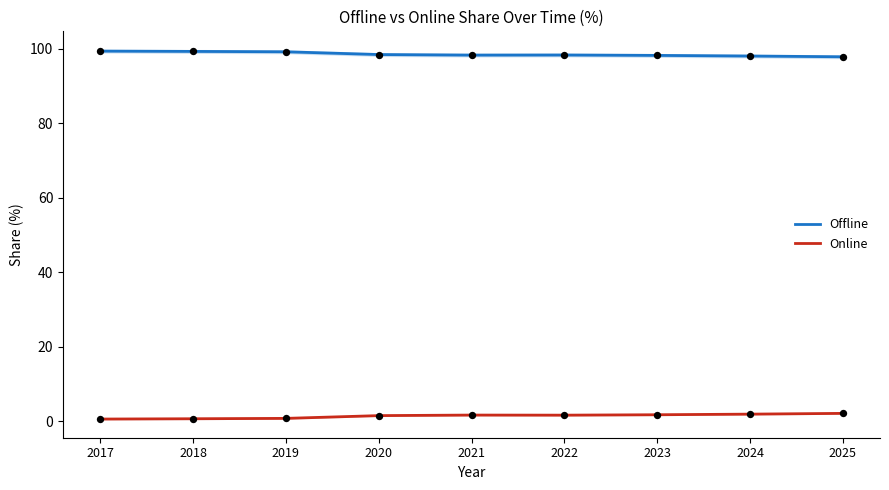

Is the value of Online at 2020 greater than the value of Offline at 2020?

No